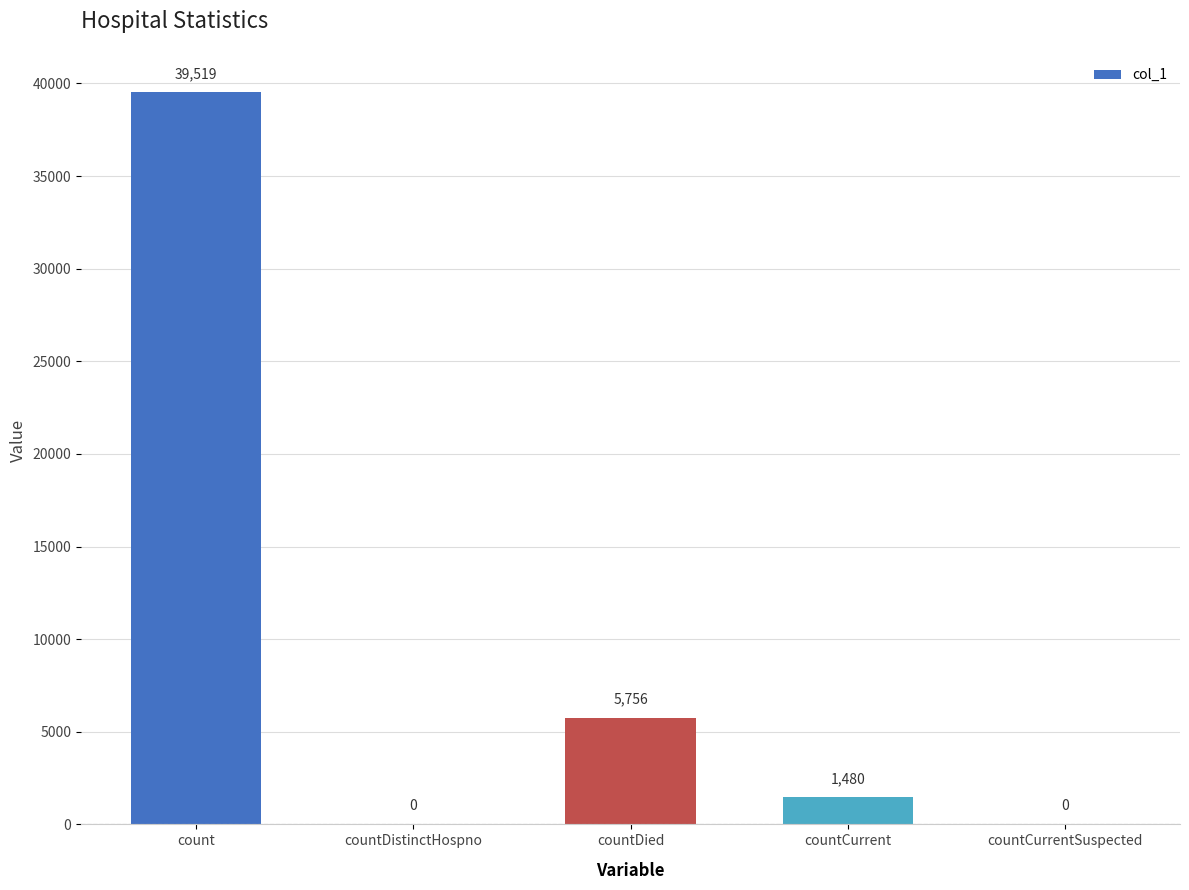

The value at countDistinctHospno is 0. True or false?

True